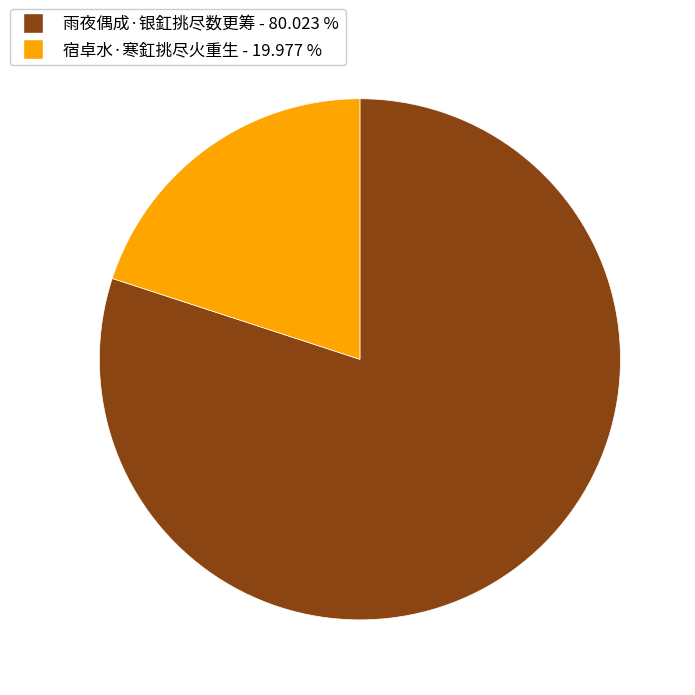

The 雨夜偶成·银釭挑尽数更筹 slice represents 71% of the pie. True or false?

False